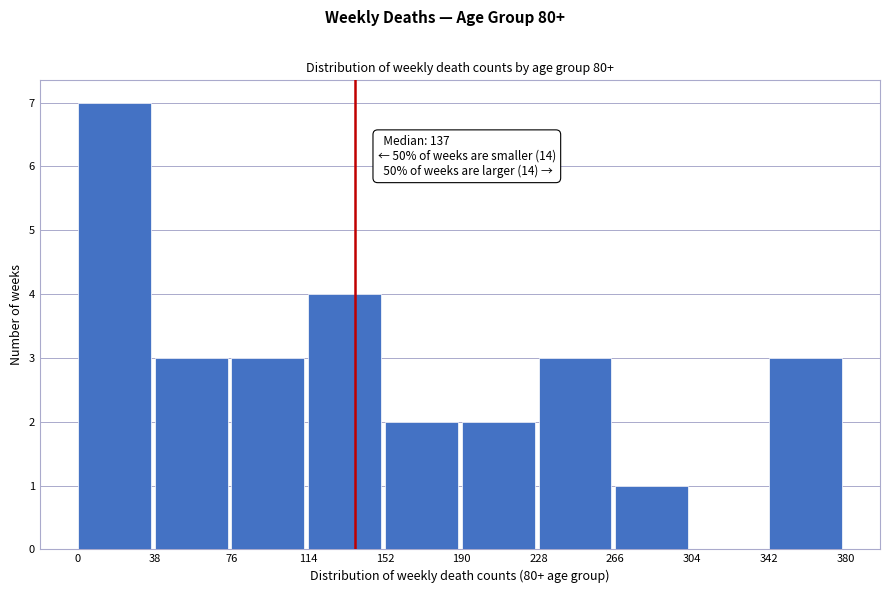

Over which range of the x-axis is the bar tallest?

0 to 38